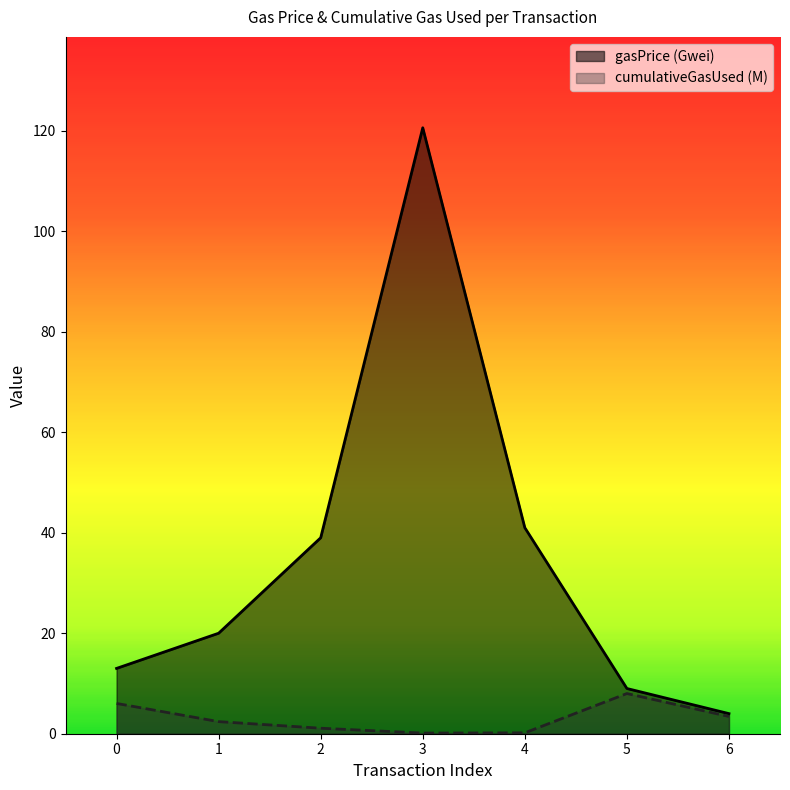

At which category does the chart reach its peak across all series?

3